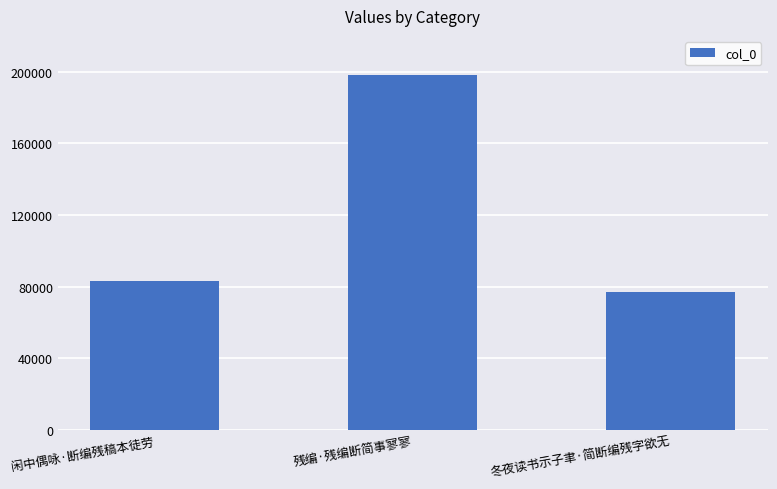

What is the difference between the values at 闲中偶咏·断编残稿本徒劳 and 残编·残编断简事寥寥?

115260